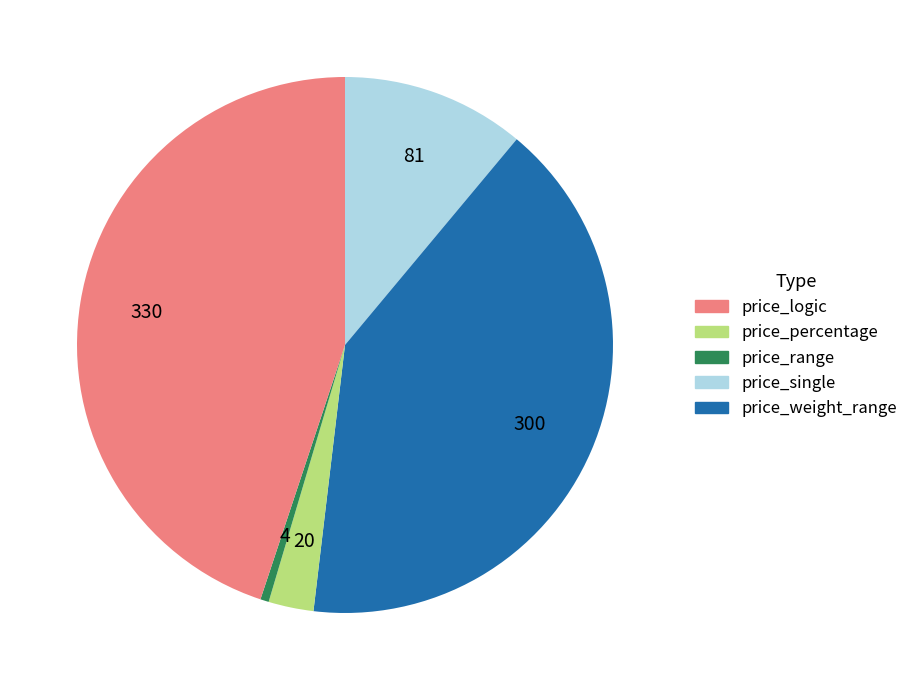

Does any single category account for the majority?

No